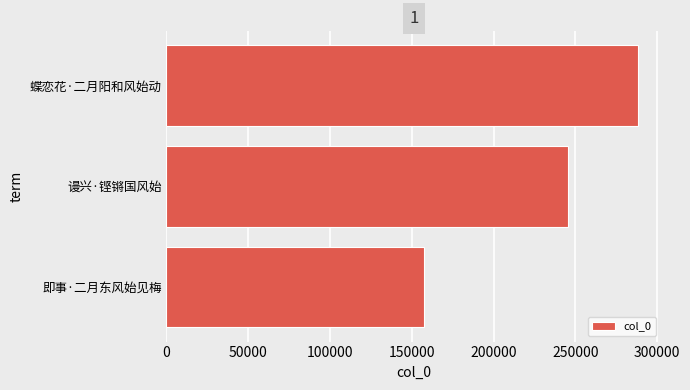

What is the average value?

230373